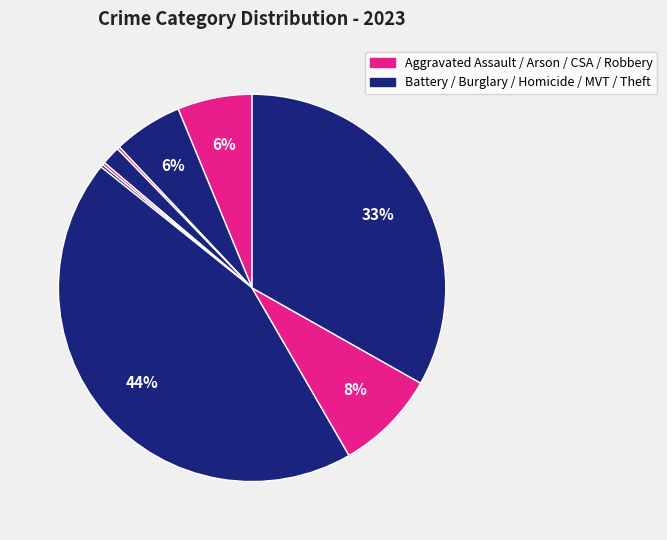

Count the number of slices in the pie.

9